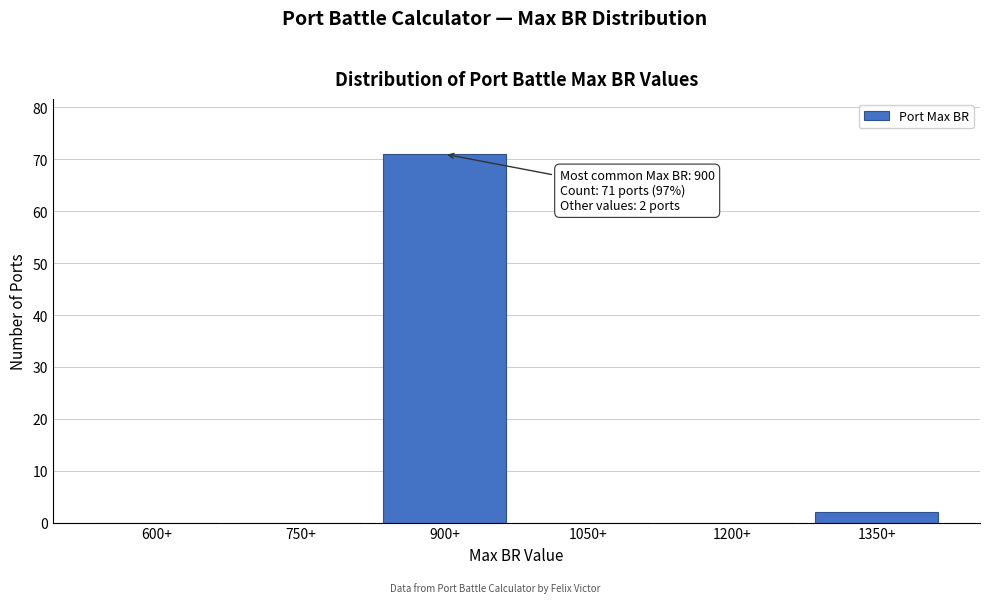

Reading right to left, transcribe all the data shown in this chart.

1350+=2	1200+=0	1050+=0	900+=71	750+=0	600+=0